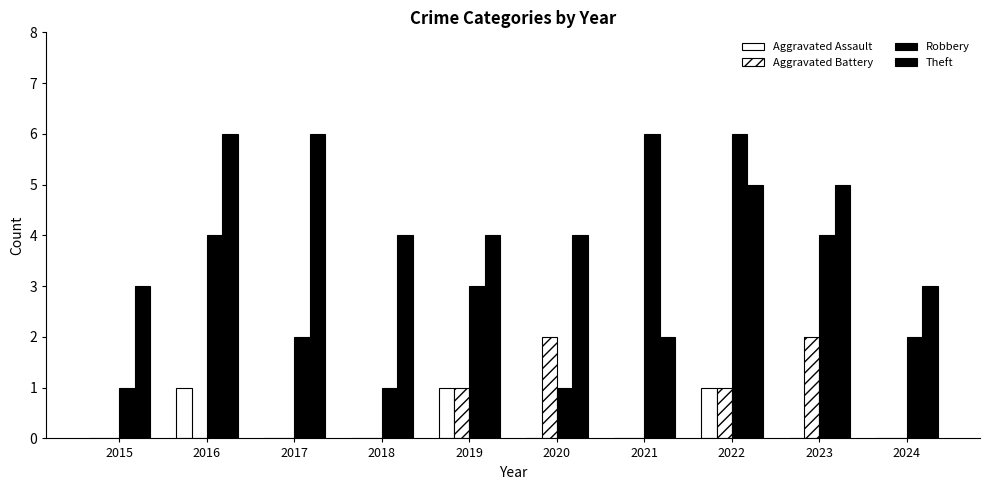

Which label corresponds to the smallest value in the chart?

2015